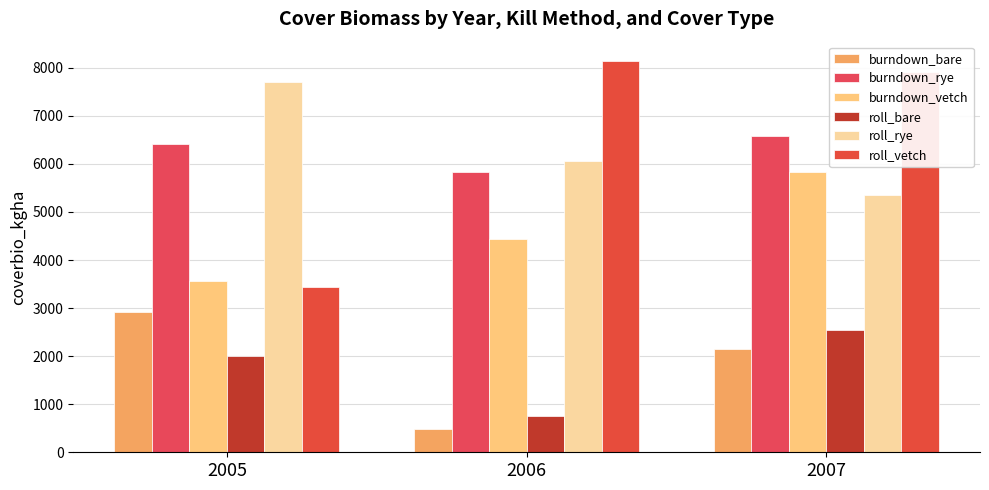

List the series in order of their peak value, lowest first.

roll_bare, burndown_bare, burndown_vetch, burndown_rye, roll_rye, roll_vetch